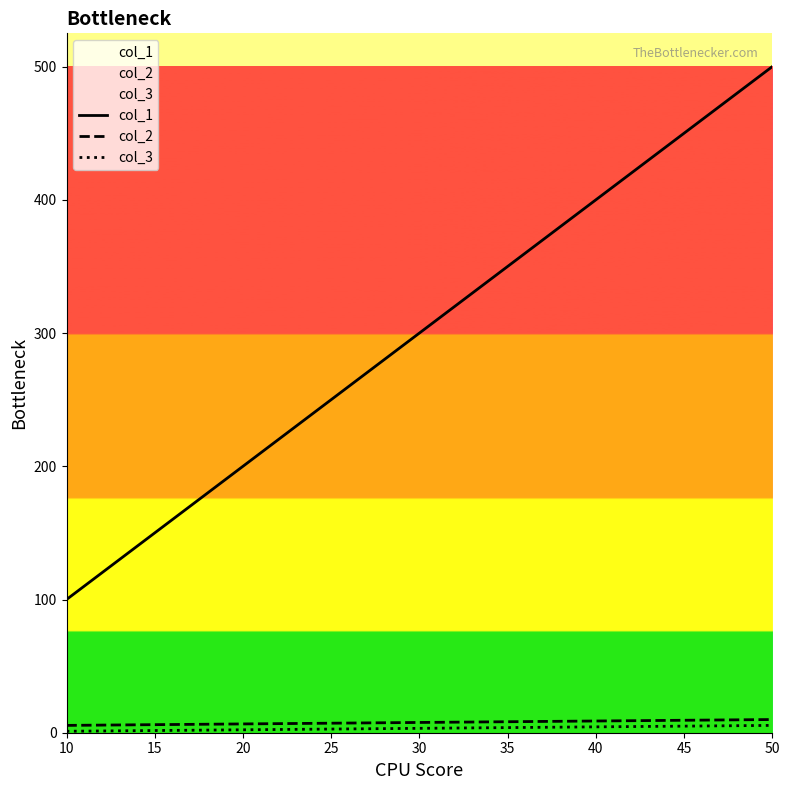

What is the difference between the second highest and second lowest values in the col_3 series?

1.1